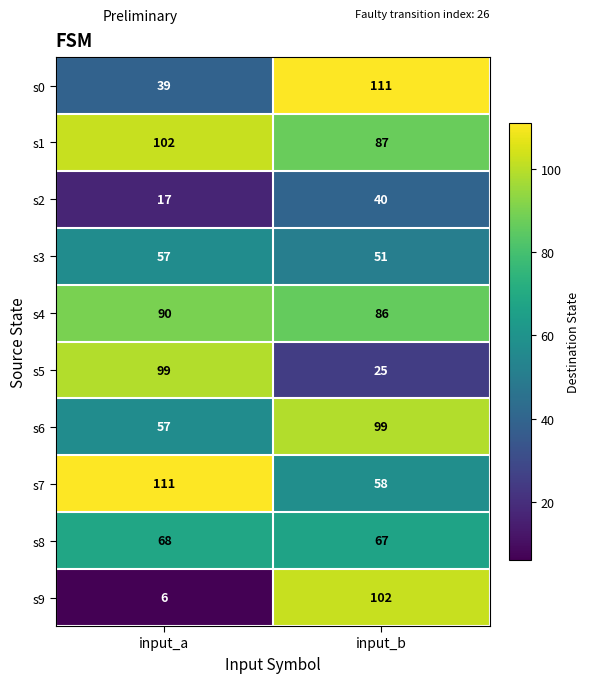

At which label is s0 closest to 75?

input_a